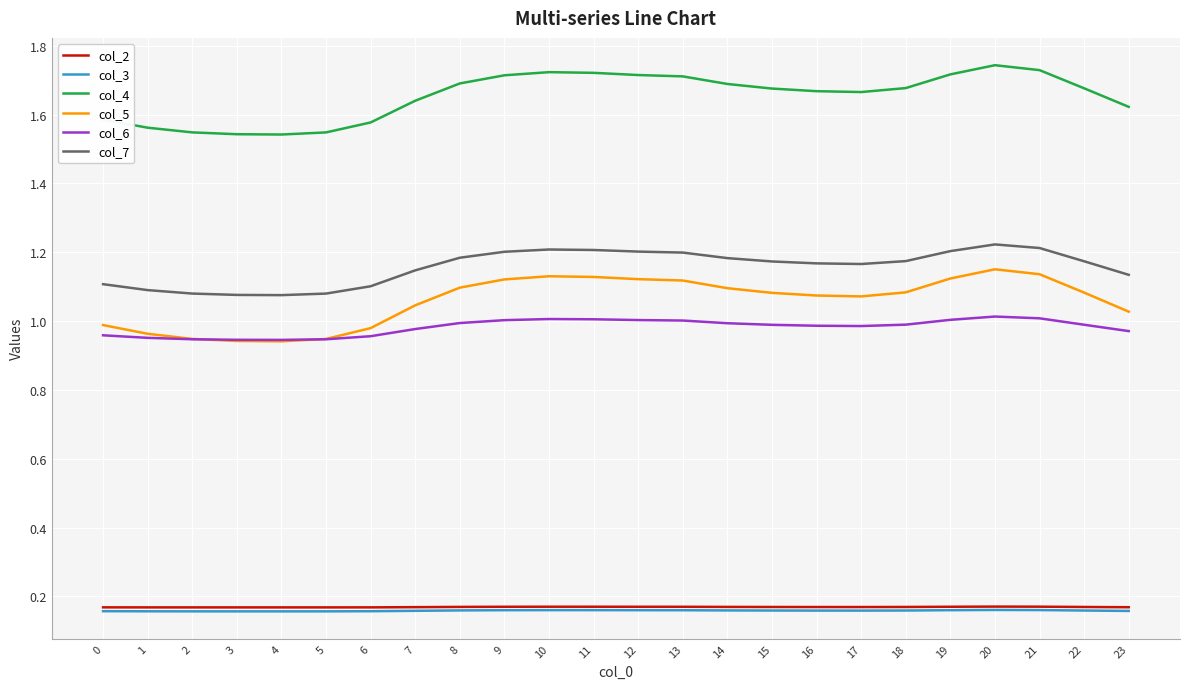

Which category has the highest value across all series?

20